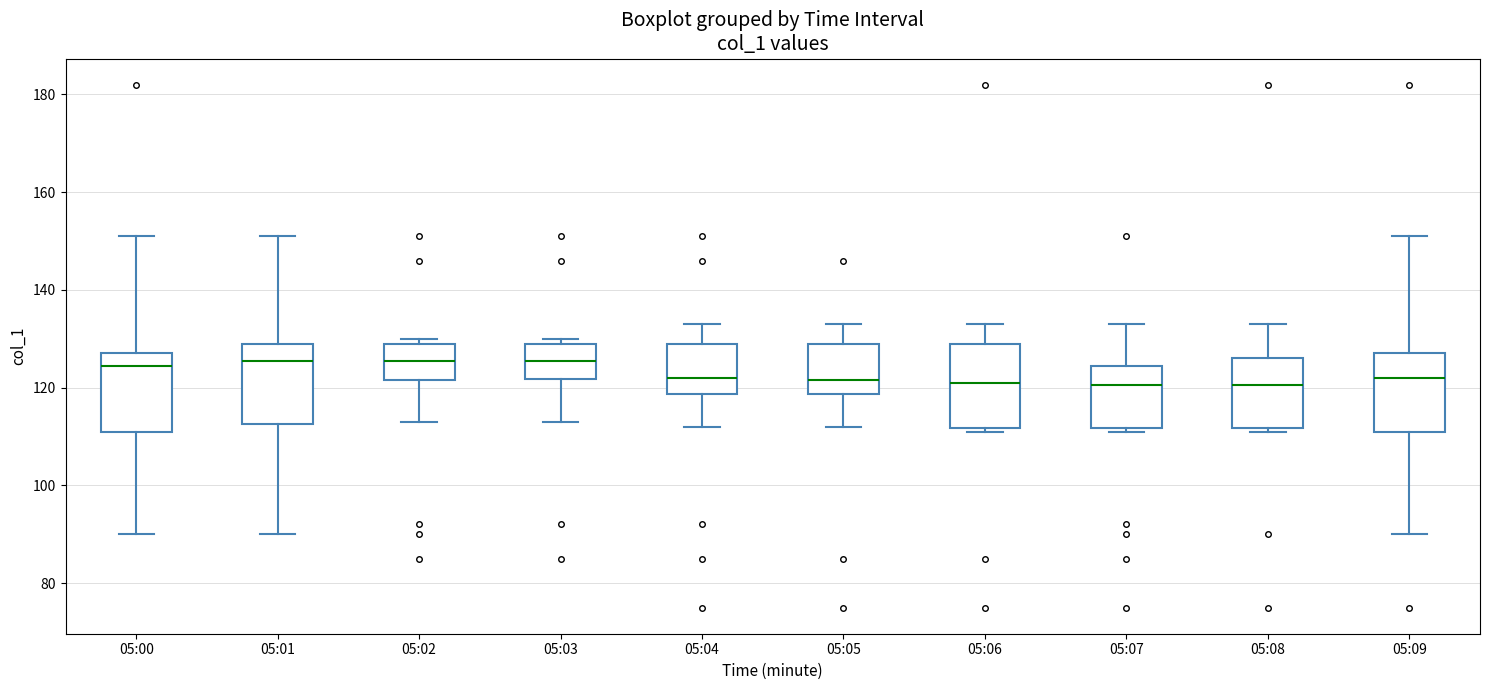

Reading left to right, transcribe this box plot: for each box, give where its median line is, the range the box spans, and where its two whiskers end, as read against the y-axis. The values are not printed on the chart, so give them approximately, as read against the axis.

05:00: median 124, box 112 to 128, whiskers 90 to 152
05:01: median 126, box 112 to 130, whiskers 90 to 152
05:02: median 126, box 122 to 130, whiskers 114 to 130 (just above the box's upper edge)
05:03: median 126, box 122 to 130, whiskers 114 to 130 (just above the box's upper edge)
05:04: median 122, box 118 to 130, whiskers 112 to 134
05:05: median 122, box 118 to 130, whiskers 112 to 134
05:06: median 122, box 112 to 130, whiskers 112 (just below the box's lower edge) to 134
05:07: median 120, box 112 to 124, whiskers 112 (just below the box's lower edge) to 134
05:08: median 120, box 112 to 126, whiskers 112 (just below the box's lower edge) to 134
05:09: median 122, box 112 to 128, whiskers 90 to 152